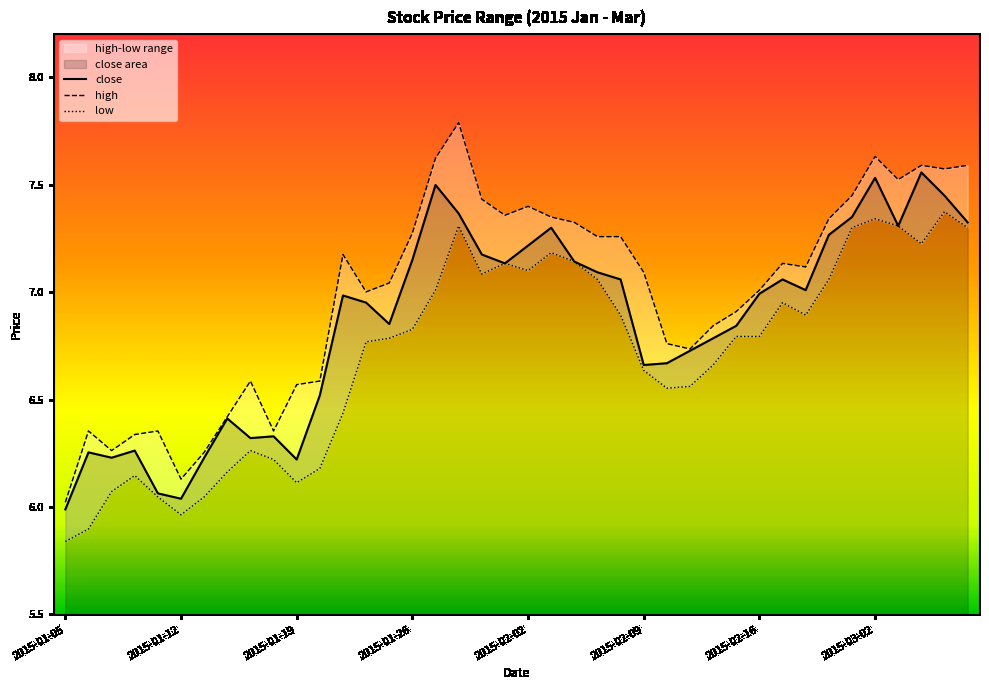

At which label is high closest to 6?

2015-01-05